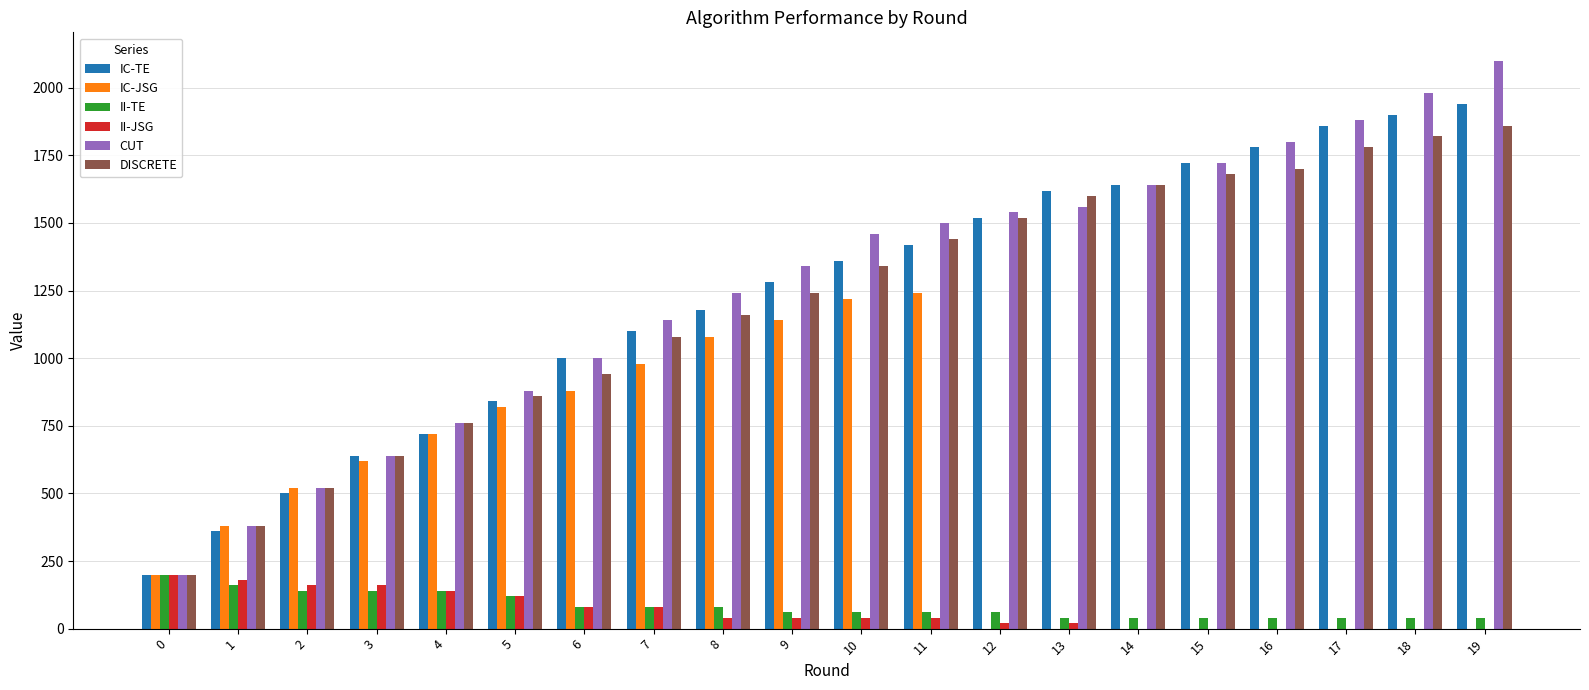

Is it true that IC-JSG equals 380 at 1?

True